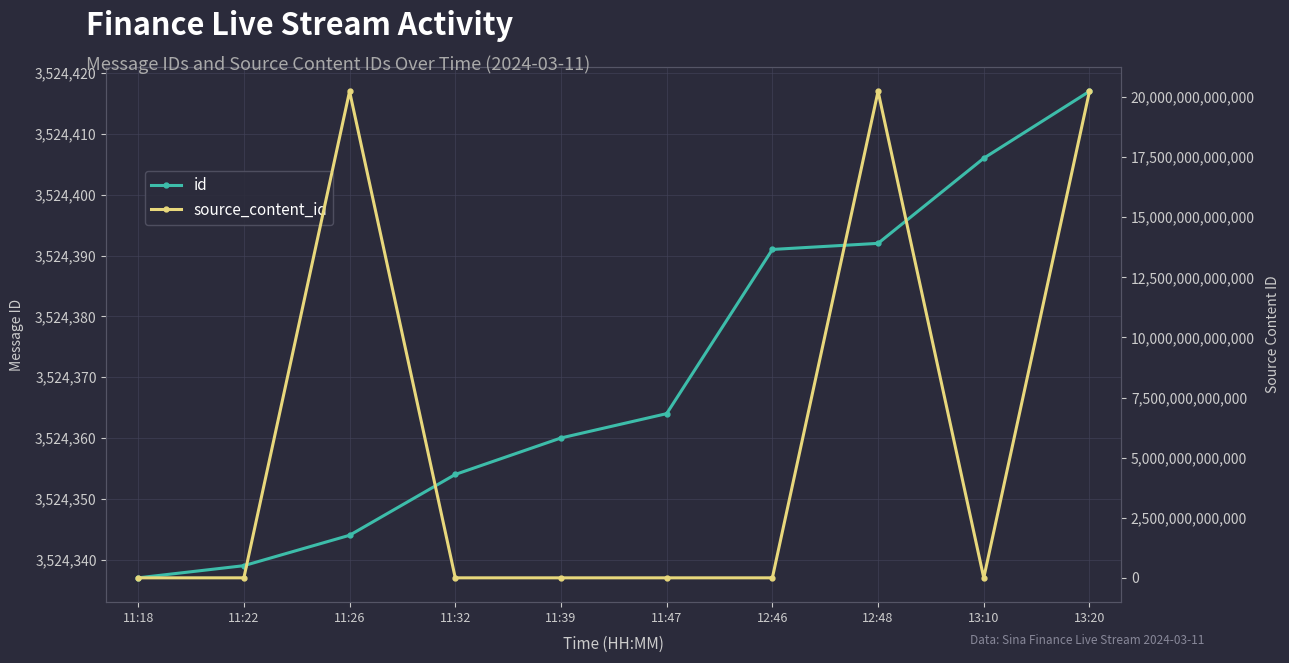

What is the maximum value for source_content_id?

20240311132110